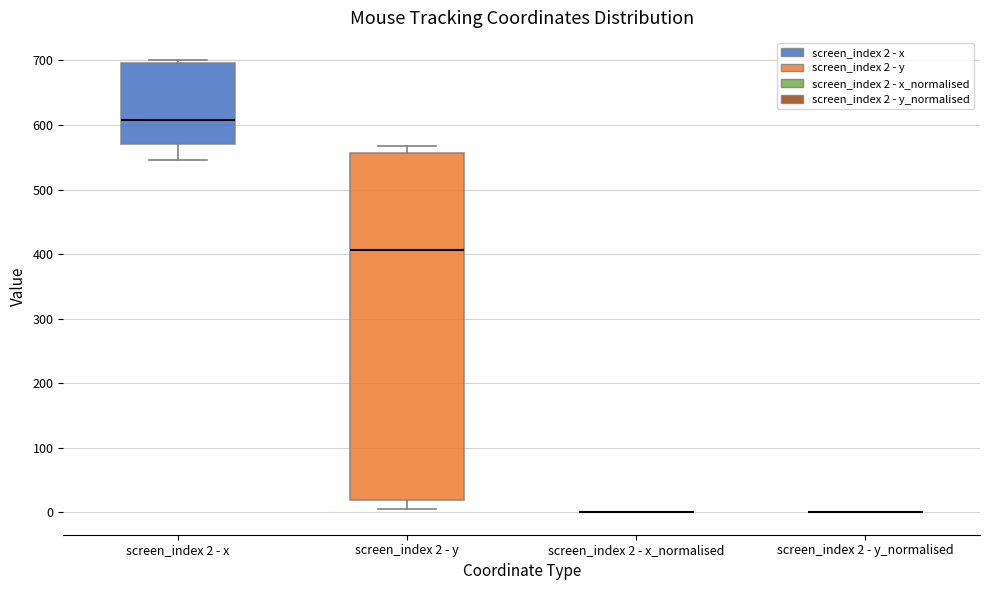

Which box is the tallest, from its lower edge to its upper edge?

screen_index 2 - y